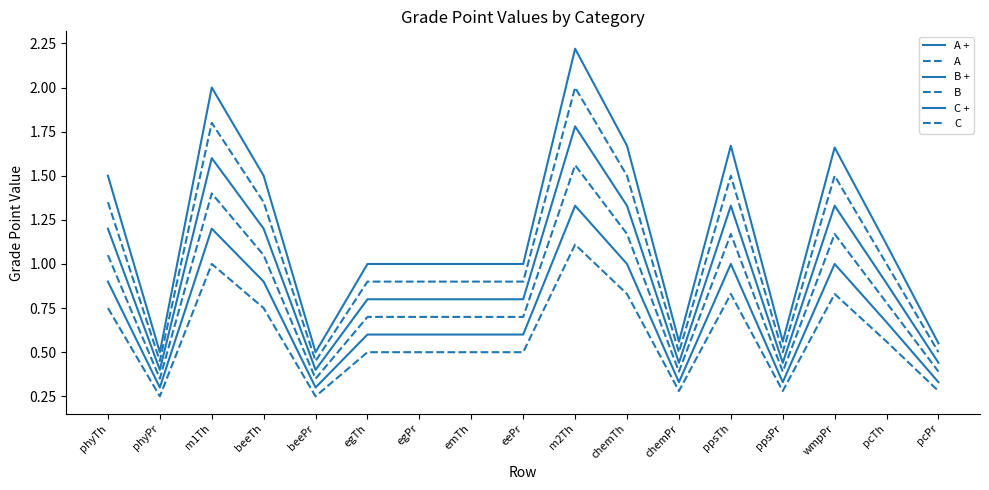

The value of B at ppsPr is 0.5. True or false?

False